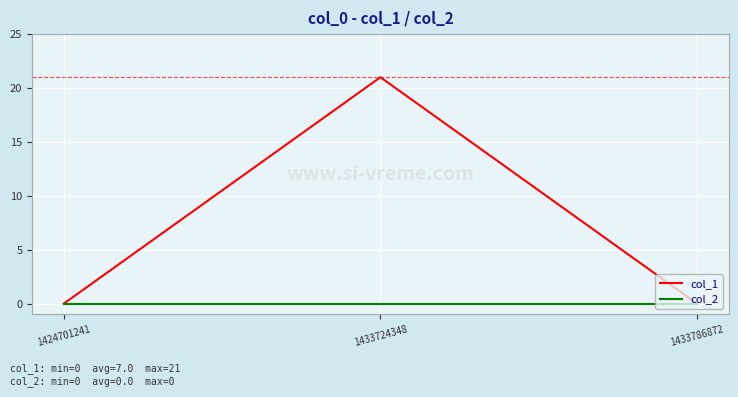

The value of col_2 at 1424701241 is 0. True or false?

True